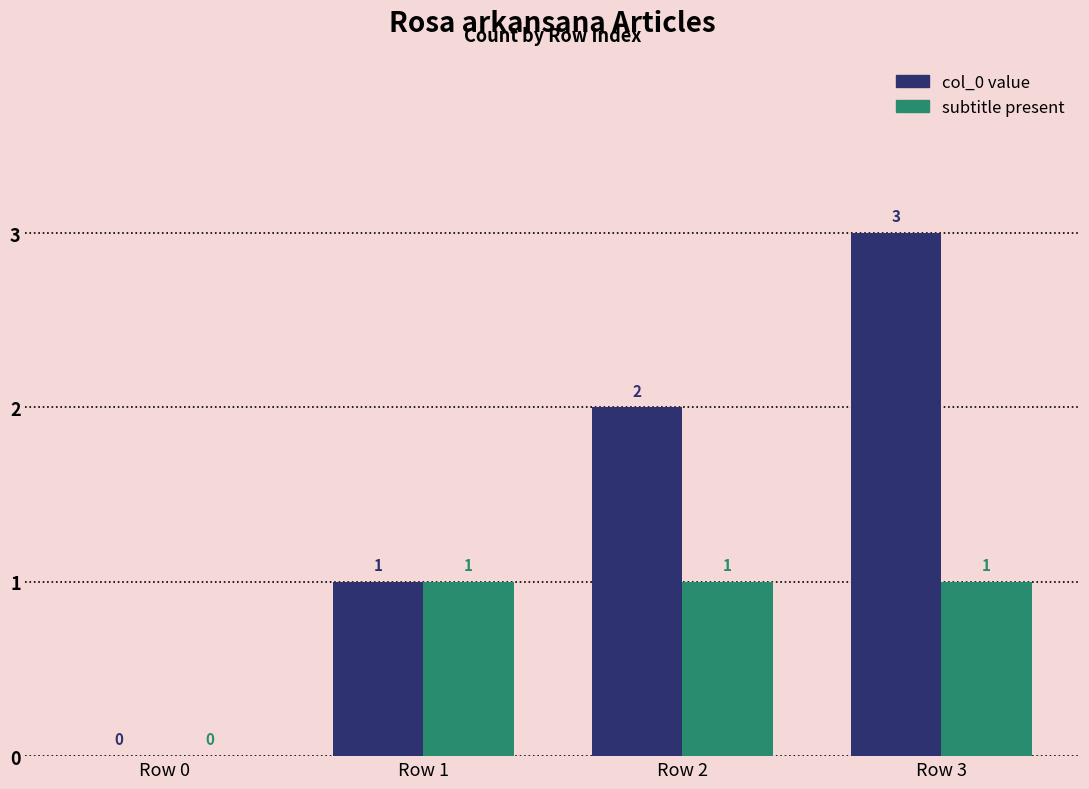

Reading left to right, transcribe all the data shown in this chart.

col_0 value: Row 0=0	Row 1=1	Row 2=2	Row 3=3
subtitle present: Row 0=0	Row 1=1	Row 2=1	Row 3=1